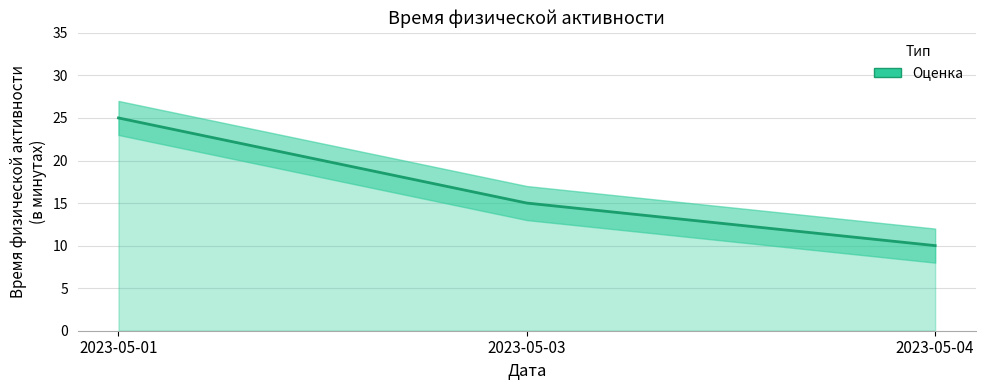

What is the difference between the maximum and minimum values?

15